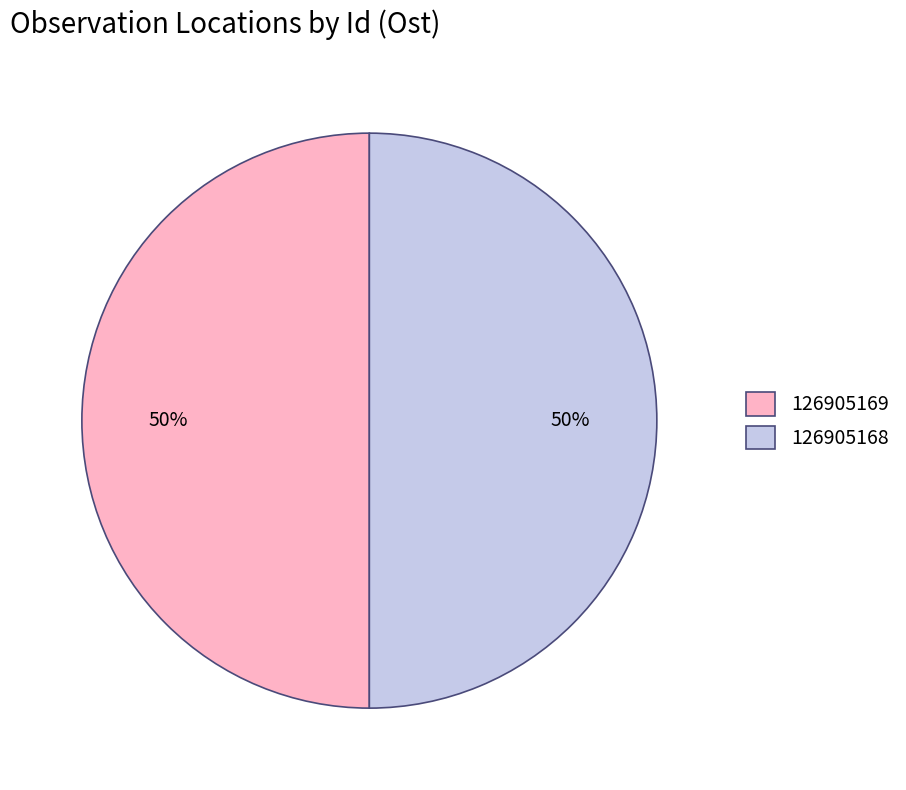

The 126905169 slice represents 50% of the pie. True or false?

True